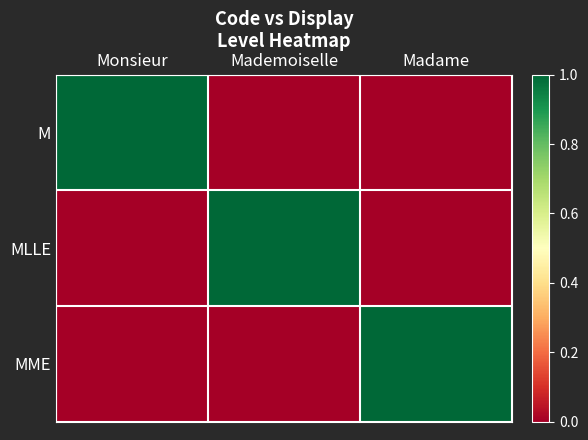

Which series has the widest spread of values?

M